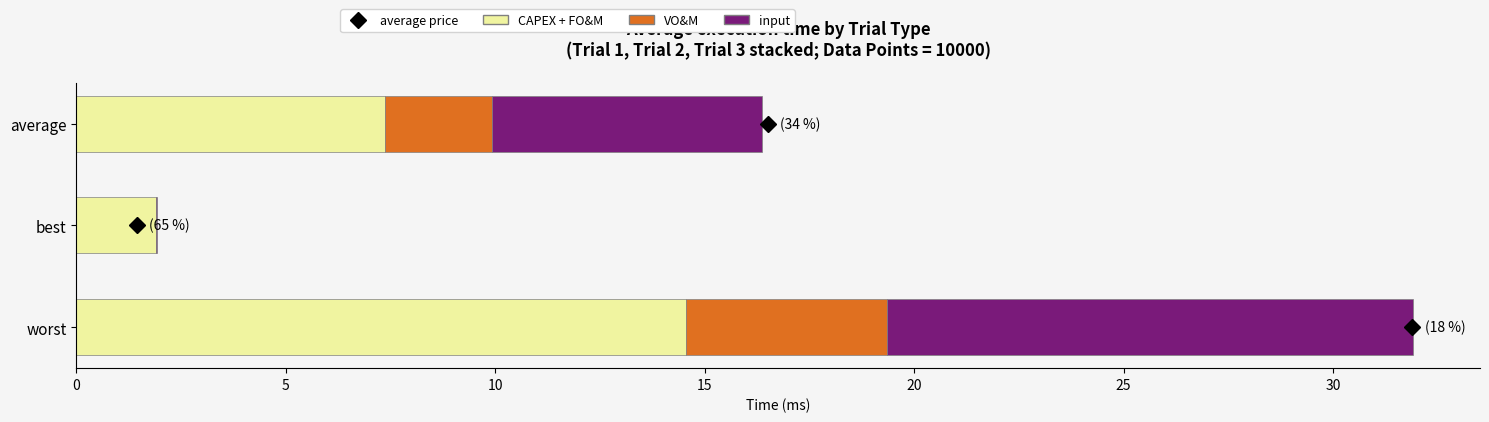

Is it true that CAPEX + FO&M equals 1.9 at best?

True